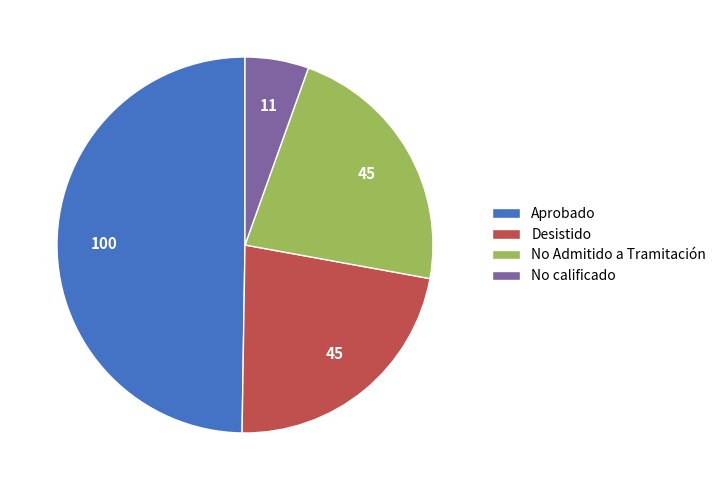

Which category has the smallest portion of the pie?

No calificado